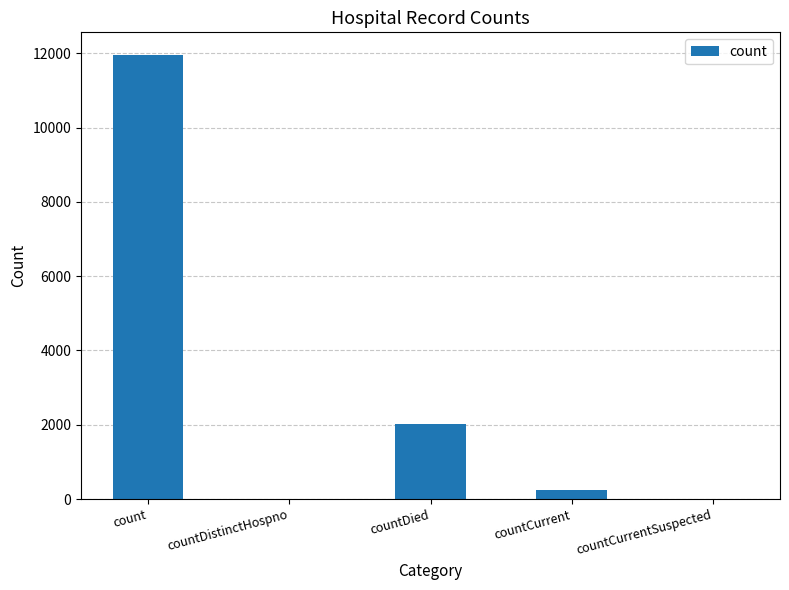

Reading left to right, extract all data points from this chart.

count=11963	countDistinctHospno=0	countDied=2034	countCurrent=233	countCurrentSuspected=0